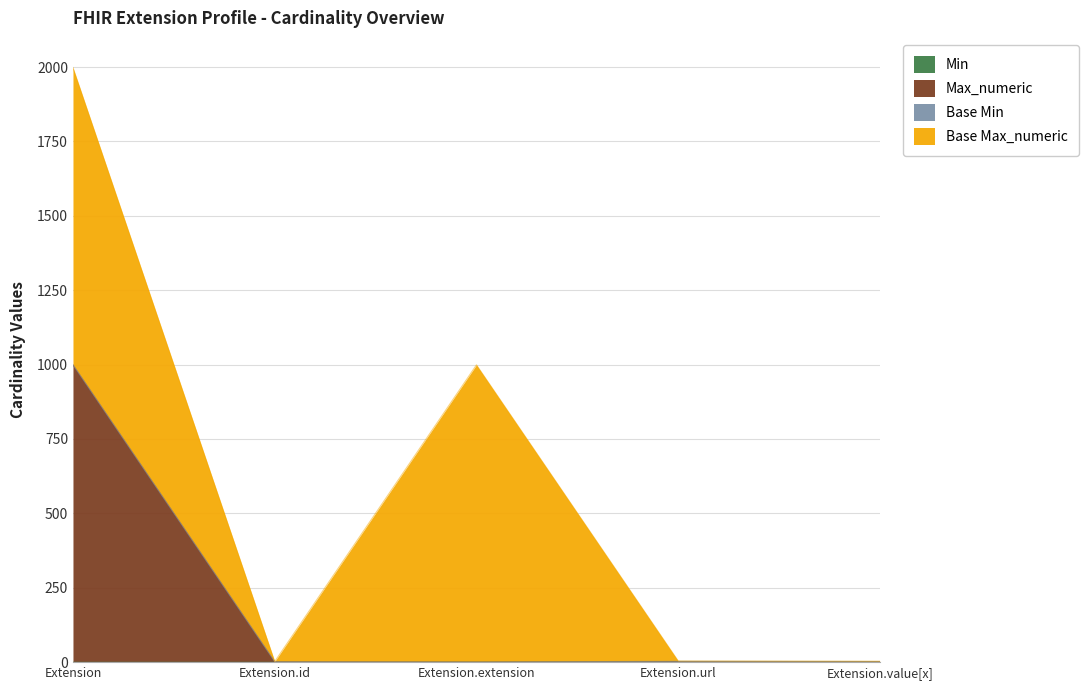

What is the difference between the Max_numeric values at Extension and Extension.id?

998